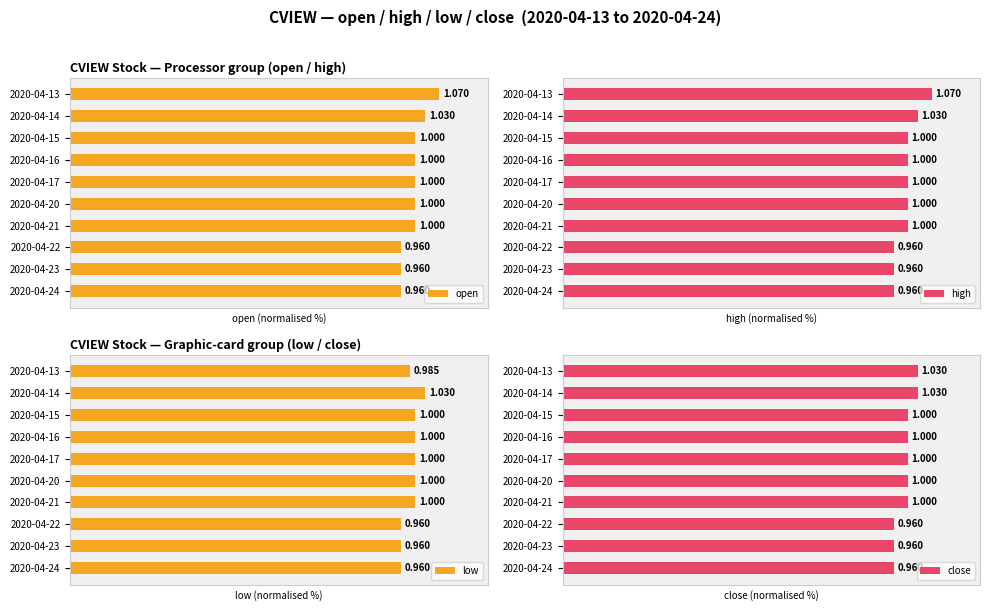

Which series changed the most between 2020-04-21 and 2020-04-24?

open